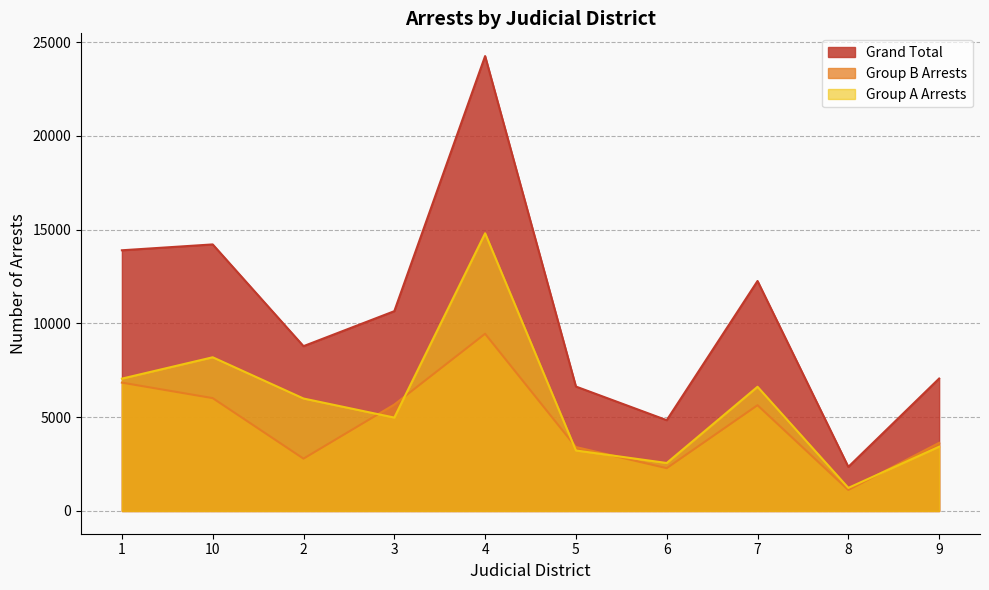

Is it true that Grand Total equals 6339 at 6?

False